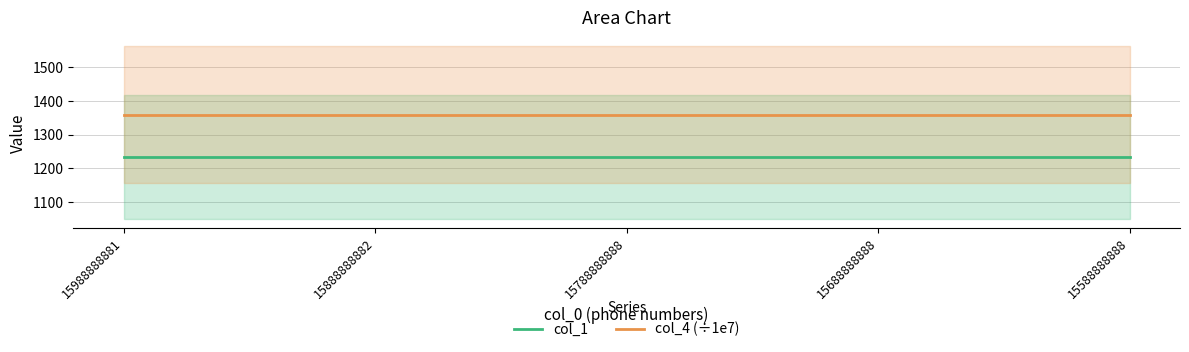

Reading left to right, extract all data points from this chart.

col_1: 15988888881=1234.0	15888888882=1234.0	15788888888=1234.0	15688888888=1234.0	15588888888=1234.0
col_4 (÷1e7): 15988888881=1358.9	15888888882=1358.9	15788888888=1358.9	15688888888=1358.9	15588888888=1358.9